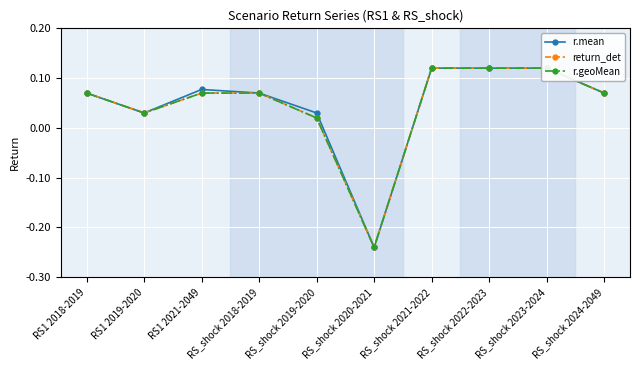

True or false: r.geoMean and r.mean intersect in this chart.

False